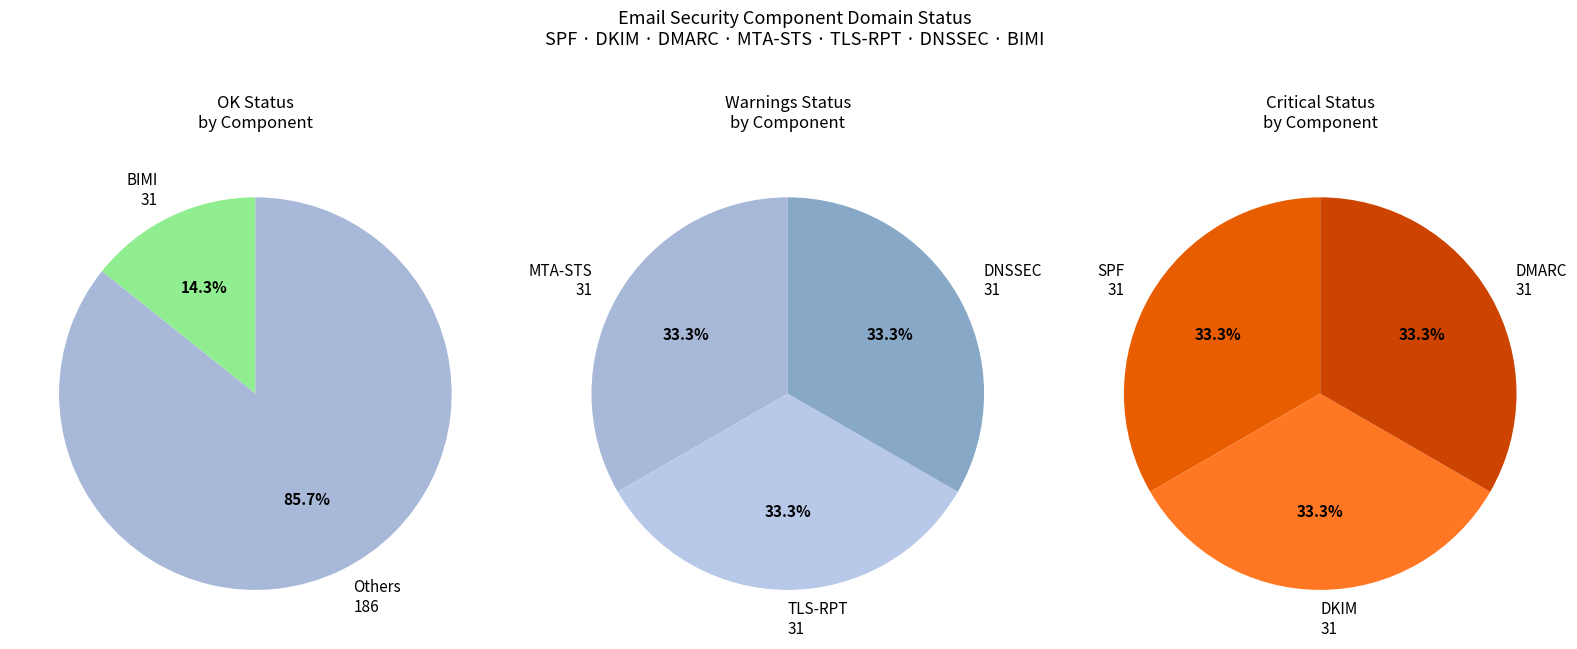

Which series has the widest spread of values?

OK